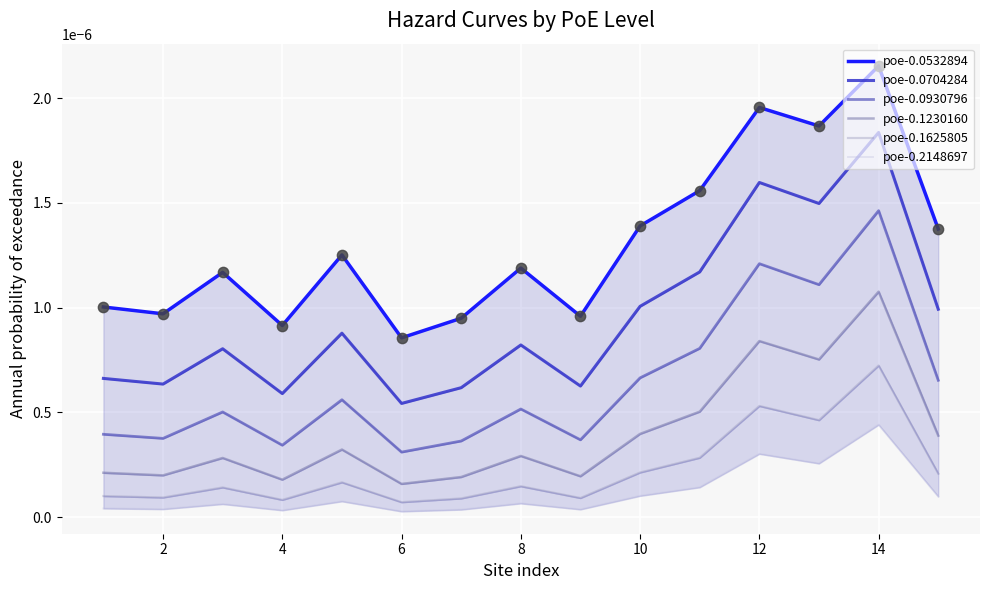

Is the value of poe-0.0704284 at 12 greater than the value of poe-0.1625805 at 14?

Yes